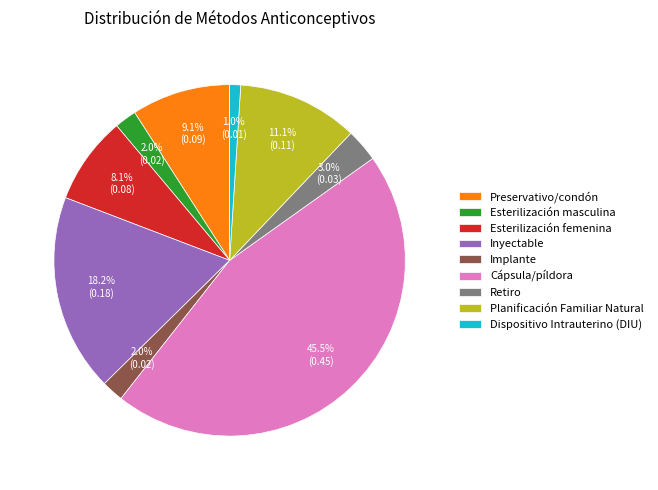

The Implante slice represents 2% of the pie. True or false?

True